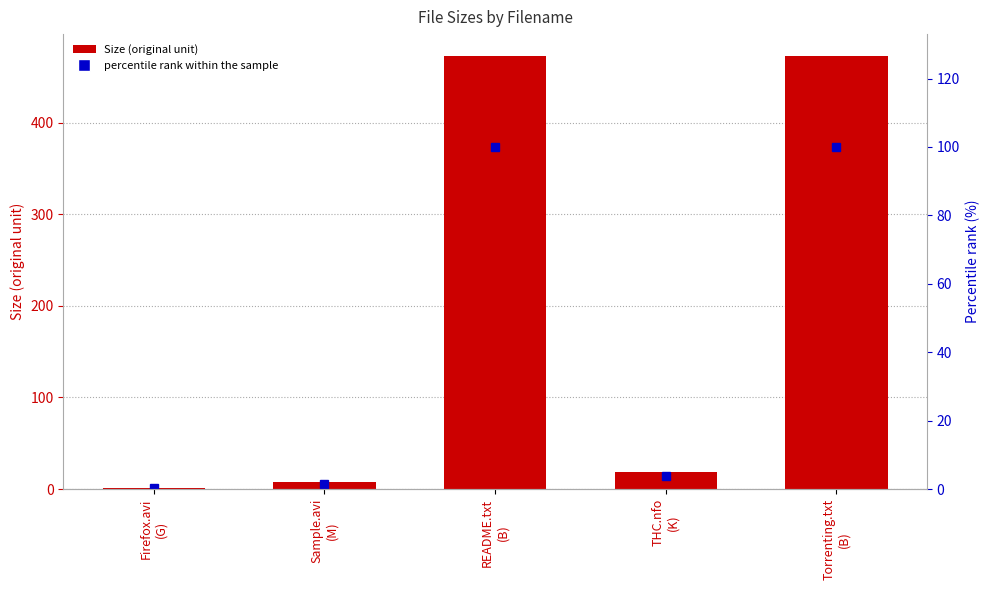

At which label is Size closest to 237?

THC.nfo
(K)